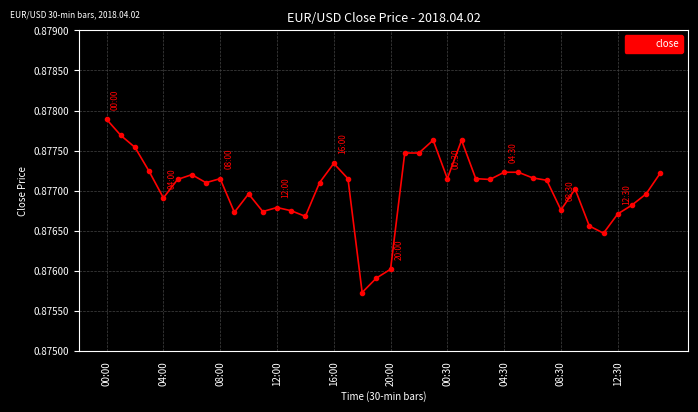

True or false: there are more than 2 points higher than both neighbors.

True